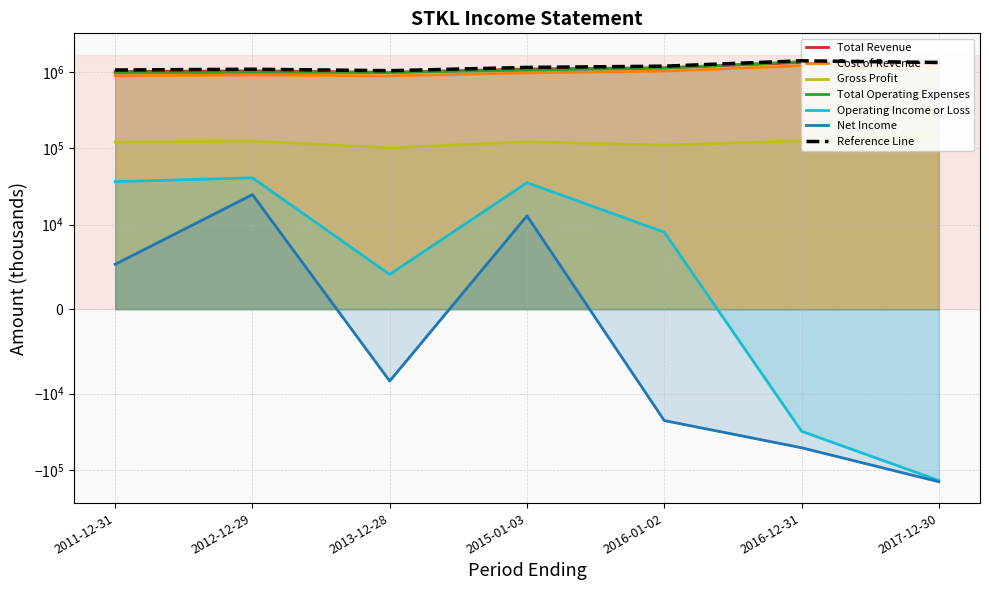

True or false: Cost of Revenue and Net Income cross at least once.

False